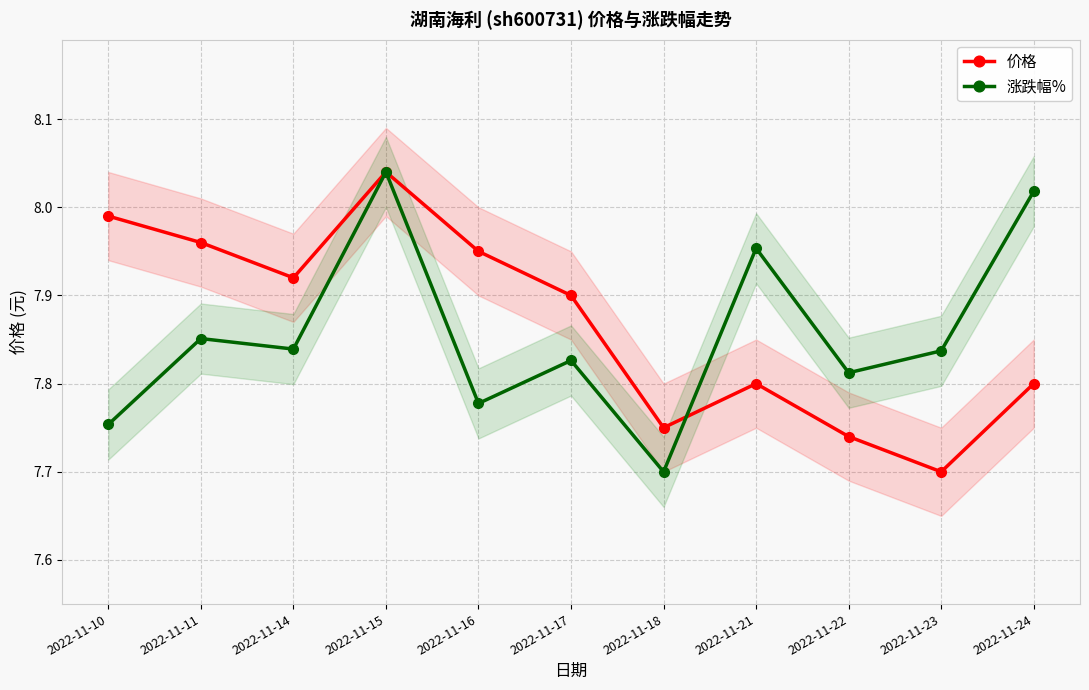

After their last crossing, which series has the higher values: 涨跌幅% or 价格?

涨跌幅%